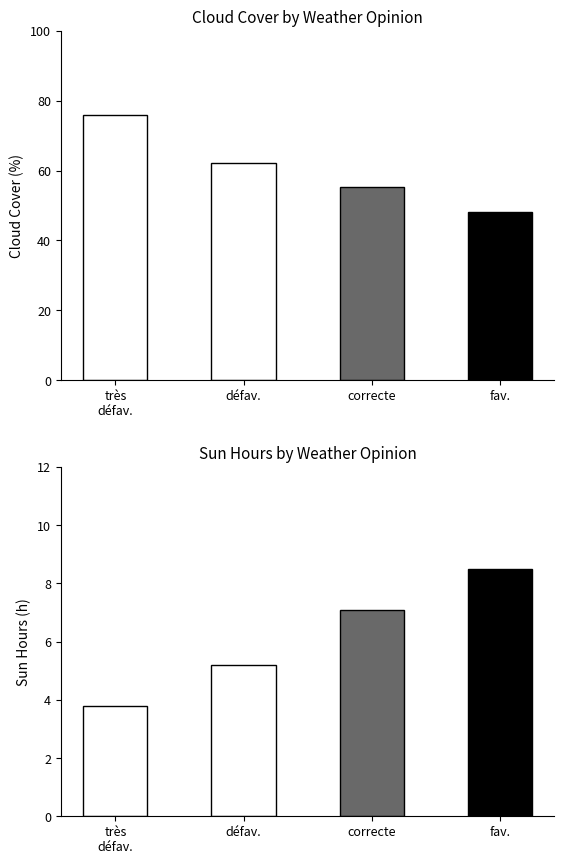

At très
défav., list the series in order from largest to smallest.

CLOUDCOVER_AVG_PERCENT, SUNHOUR